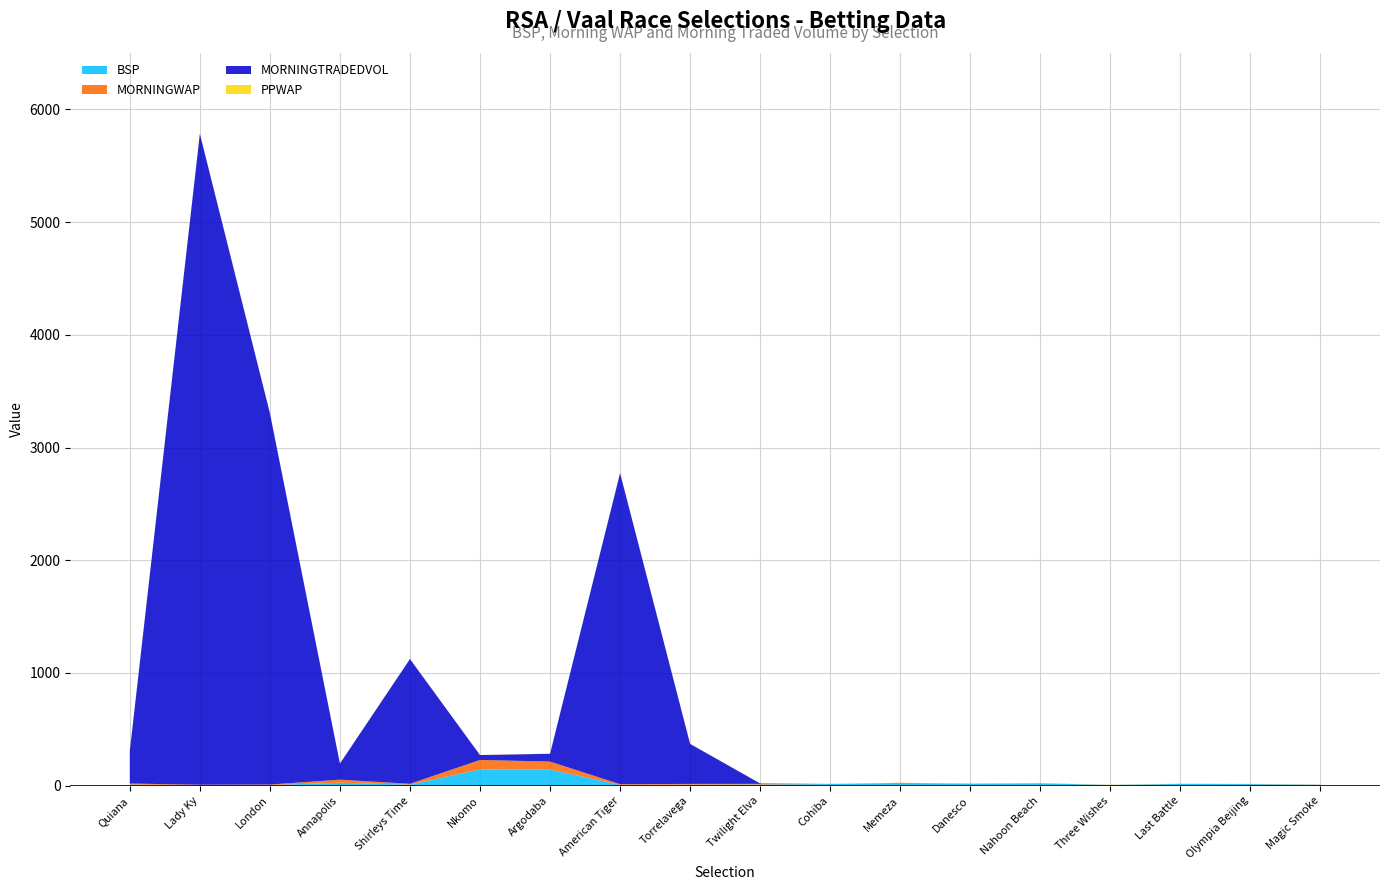

Reading right to left, extract all data points from this chart.

BSP: Magic Smoke=8.2	Olympia Beijing=14.0	Last Battle=15.6	Three Wishes=6.4	Nahoon Beach=20.8	Danesco=17.4	Memeza=24.0	Cohiba=14.6	Twilight Elva=10.4	Torrelavega=8.8	American Tiger=6.9	Argodaba=143.3	Nkomo=143.6	Shirleys Time=9.0	Annapolis=26.0	London=5.0	Lady Ky=4.2	Quiana=10.0
MORNINGWAP: Magic Smoke=1.0	Olympia Beijing=1.0	Last Battle=1.0	Three Wishes=1.0	Nahoon Beach=1.0	Danesco=1.0	Memeza=1.0	Cohiba=1.0	Twilight Elva=5.5	Torrelavega=6.8	American Tiger=6.2	Argodaba=70.5	Nkomo=84.4	Shirleys Time=7.6	Annapolis=27.2	London=5.0	Lady Ky=4.2	Quiana=8.9
MORNINGTRADEDVOL: Magic Smoke=0.0	Olympia Beijing=0.0	Last Battle=0.0	Three Wishes=0.0	Nahoon Beach=0.0	Danesco=0.0	Memeza=0.0	Cohiba=0.0	Twilight Elva=4.0	Torrelavega=354.9	American Tiger=2759.9	Argodaba=69.3	Nkomo=43.6	Shirleys Time=1106.9	Annapolis=143.3	London=3295.7	Lady Ky=5775.1	Quiana=290.0
PPWAP: Magic Smoke=1.0	Olympia Beijing=1.0	Last Battle=1.0	Three Wishes=1.0	Nahoon Beach=1.0	Danesco=1.0	Memeza=1.0	Cohiba=1.0	Twilight Elva=1.0	Torrelavega=1.0	American Tiger=1.0	Argodaba=1.0	Nkomo=1.0	Shirleys Time=1.0	Annapolis=1.0	London=1.0	Lady Ky=1.0	Quiana=1.0